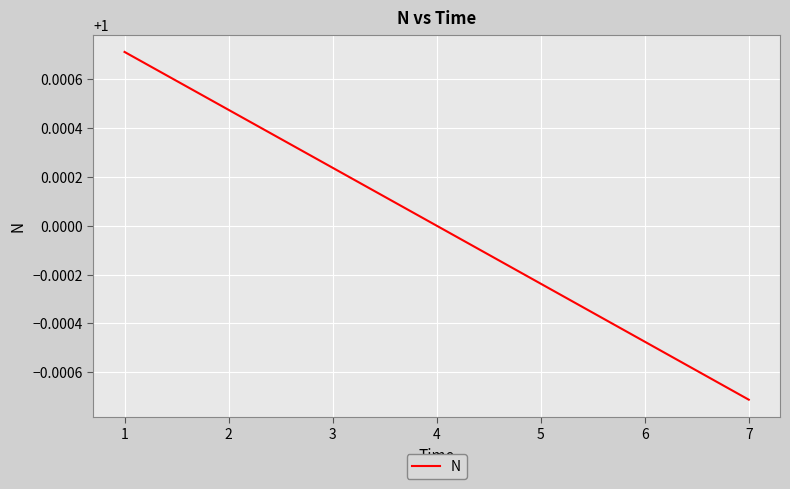

The chart shows a value of 1.3 at 4. True or false?

False